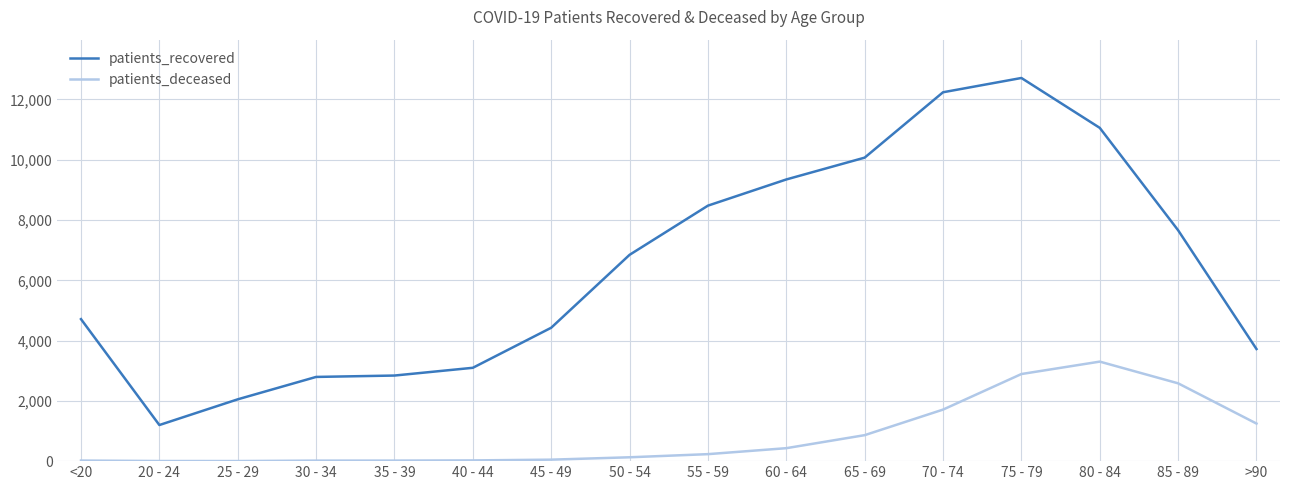

What is the average value of the patients_deceased series?

845